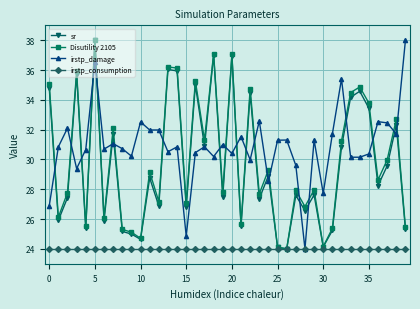

True or false: sr has more than 2 points higher than both neighbors.

True